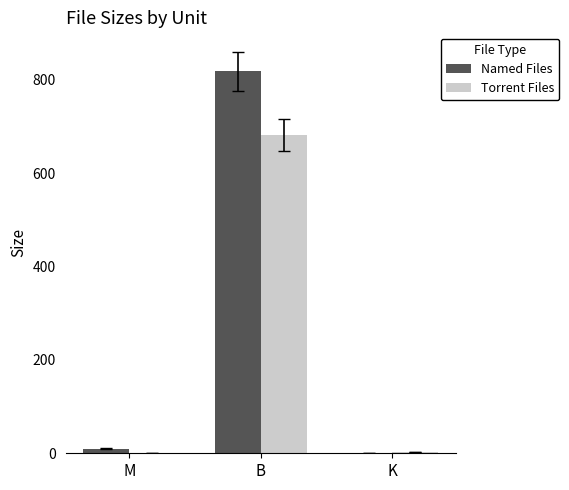

Where does the Named Files series first go above 10?

M